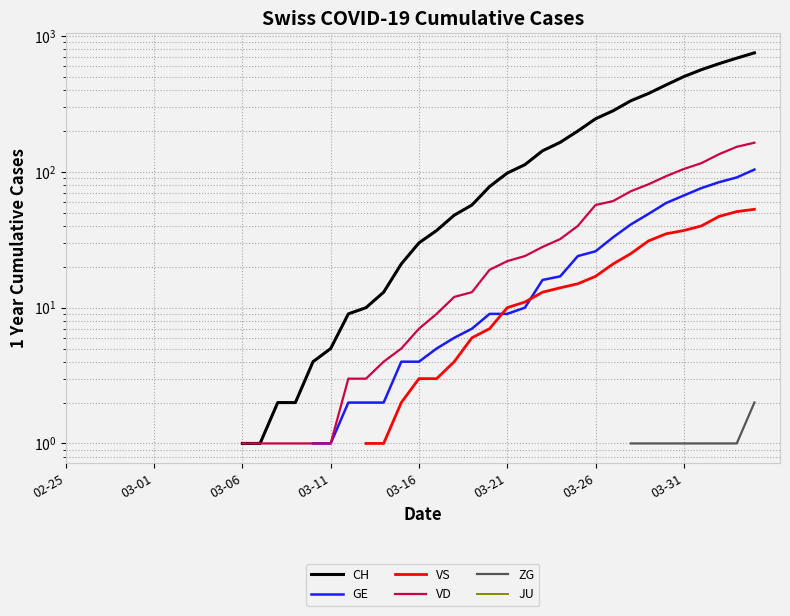

True or false: VS has more than 0 points higher than both neighbors.

False